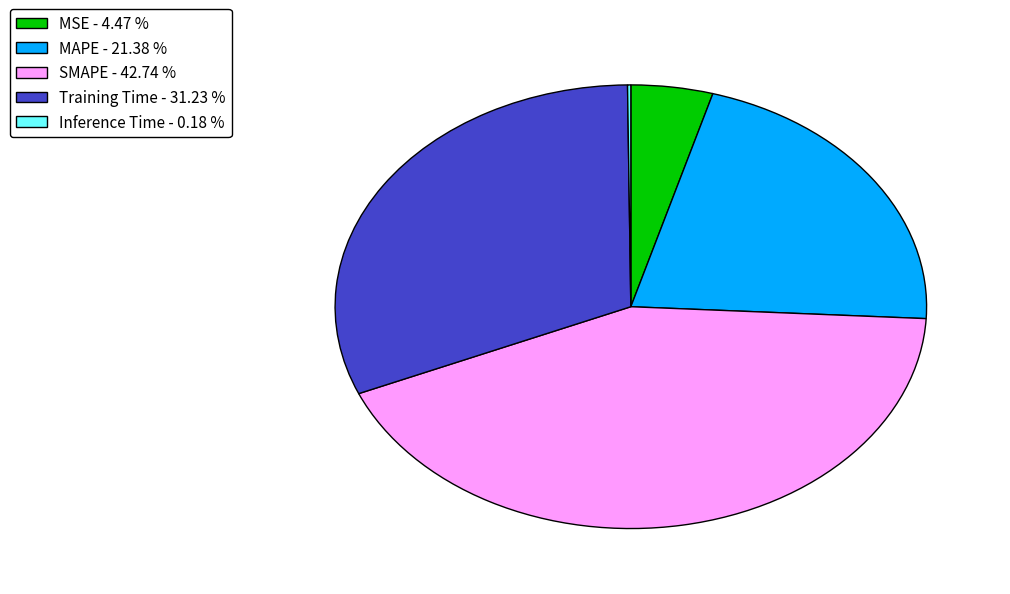

Combined, do MAPE - 21.38 % and MSE - 4.47 % account for over 50%?

No